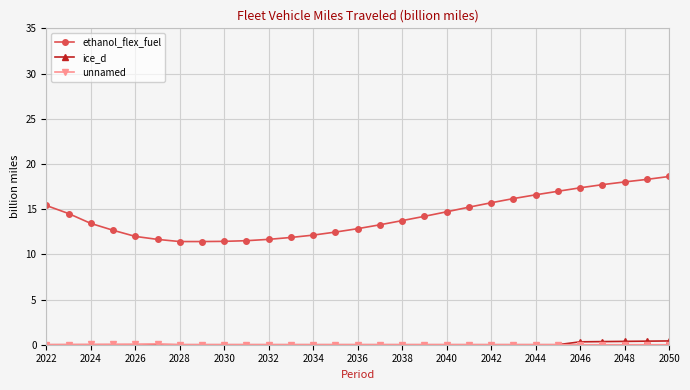

Which series has the largest range (max minus min)?

ethanol_flex_fuel